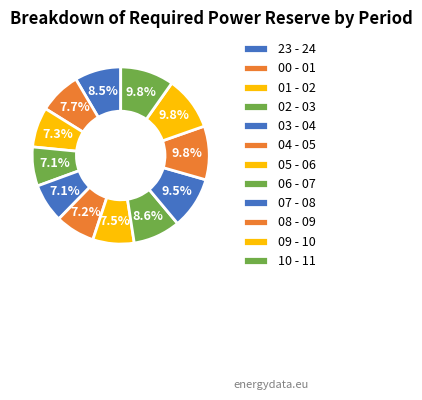

Combined, what portion of the pie is 09 - 10 and 05 - 06?

17.4%